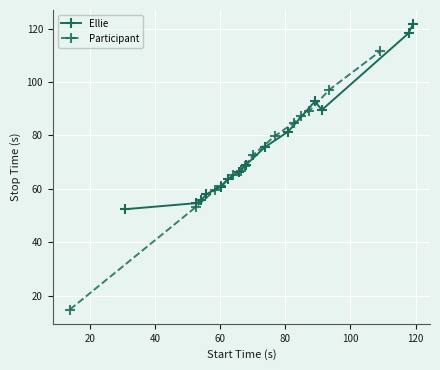

Does the chart display data point markers on the line(s)?

Yes